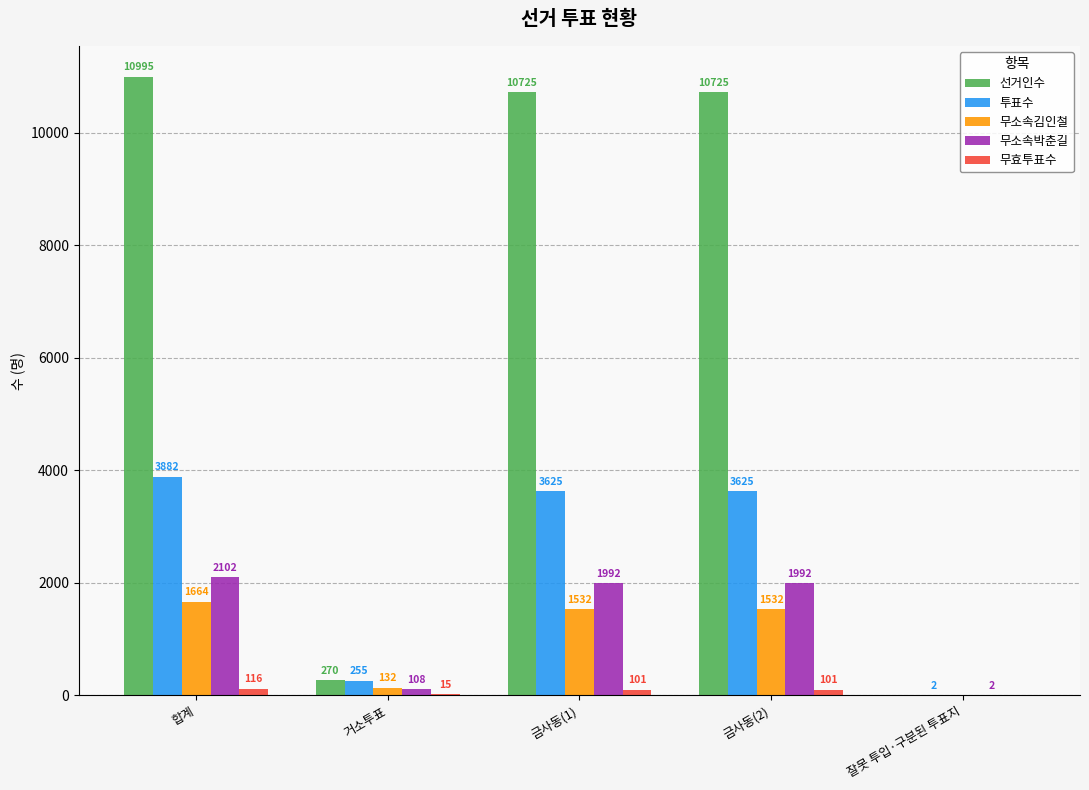

Which series changed the most between 거소투표 and 금사동(1)?

선거인수